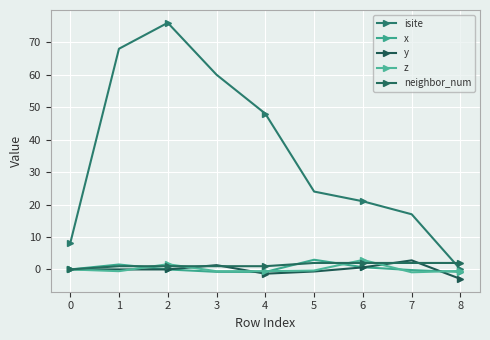

Which series has the largest total across all categories?

isite